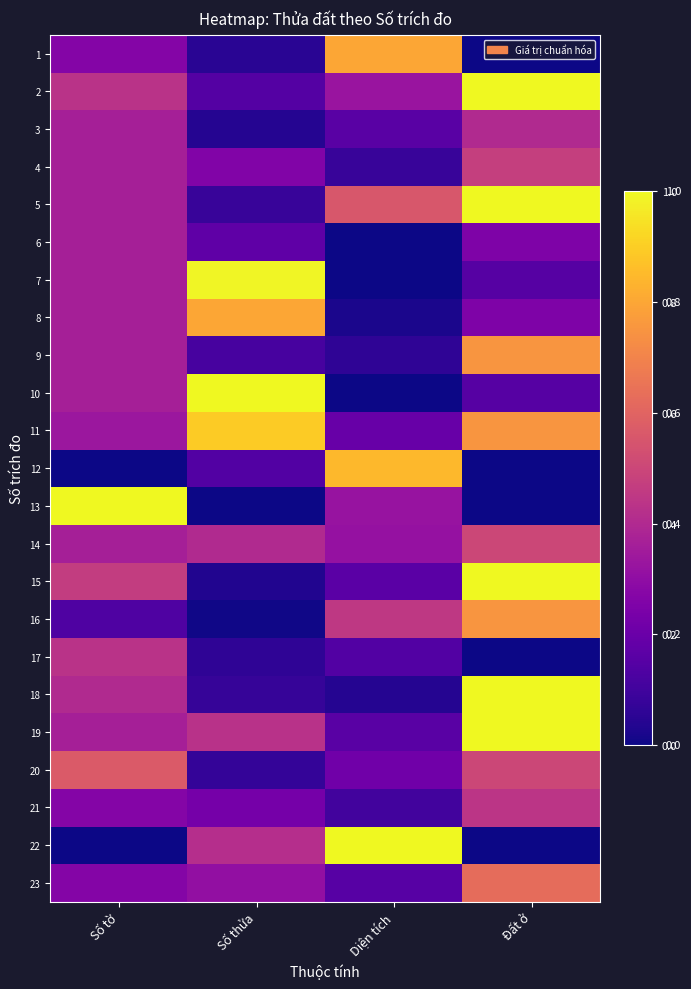

What is the spread (max minus min) of values at Số thửa?

1.0